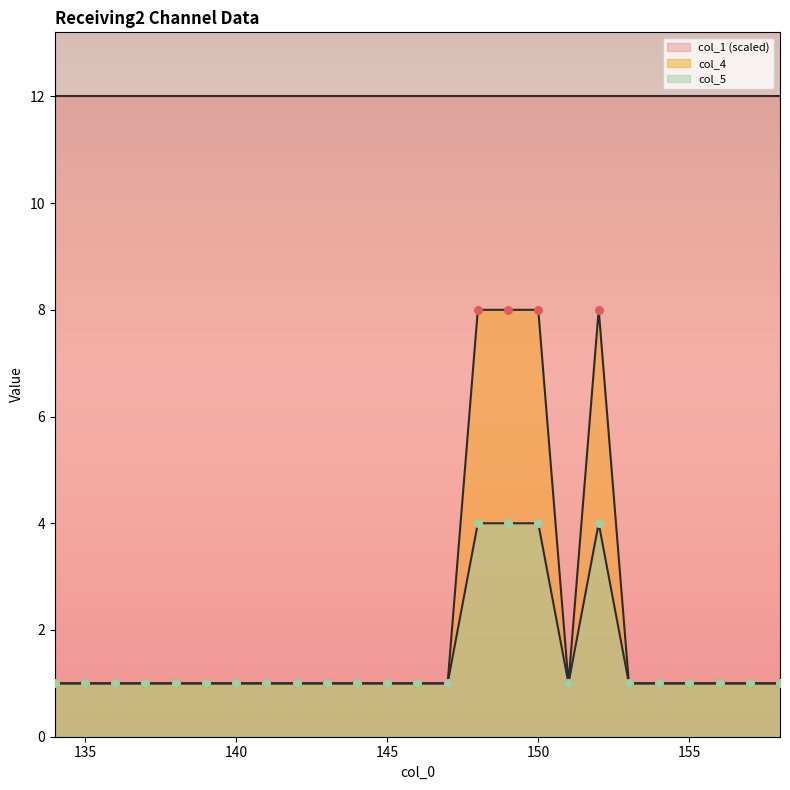

Which series reaches the maximum Y coordinate?

col_4